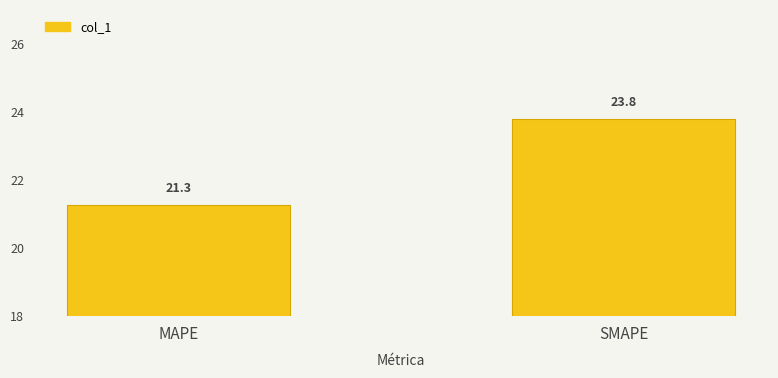

How many bars are there in total?

2